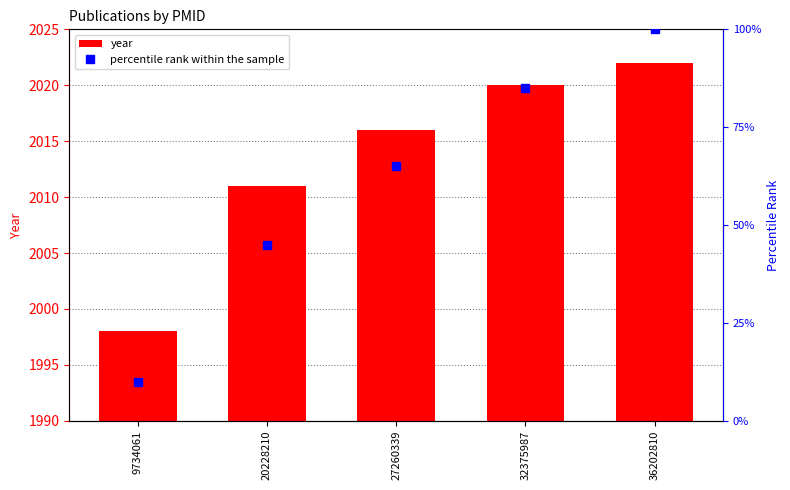

Count the number of data series in this chart.

2